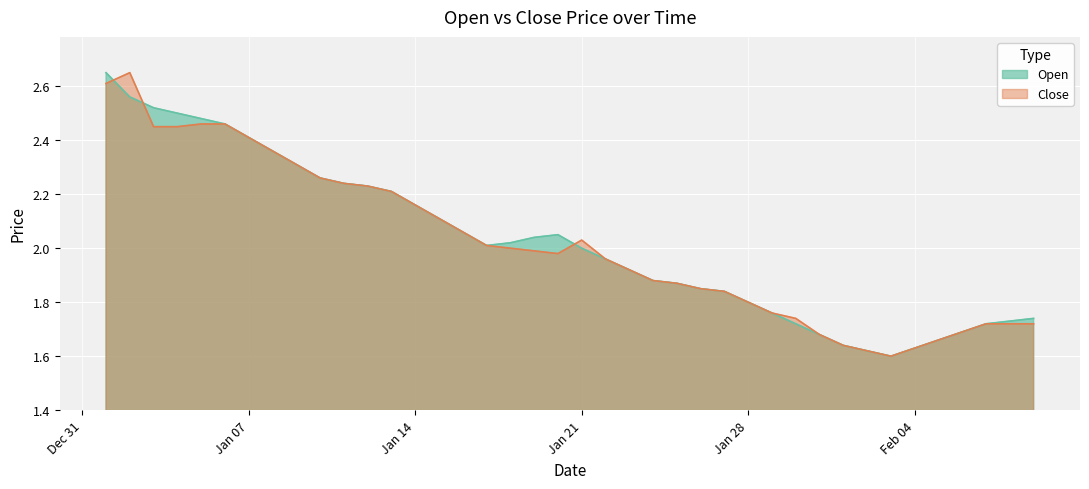

True or false: Close has more than 2 points higher than both neighbors.

False